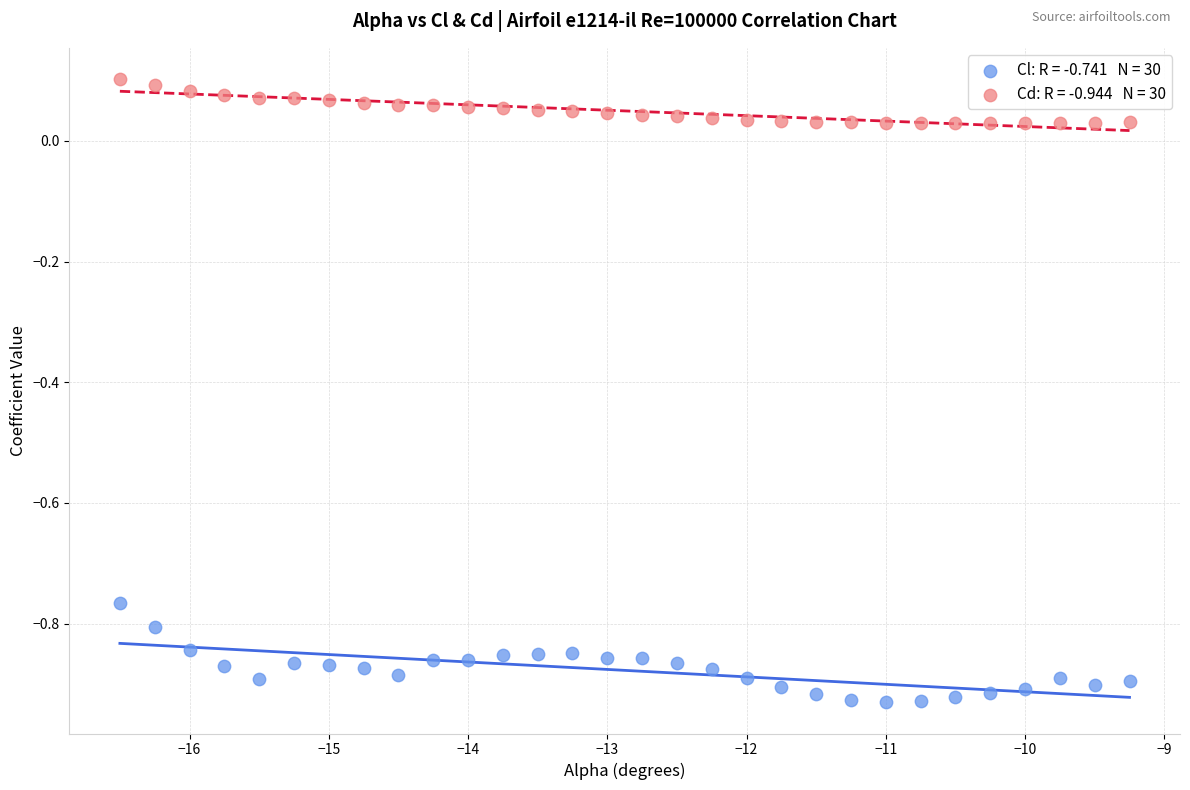

Across all data points, what is the range of X values (max minus min)?

7.2